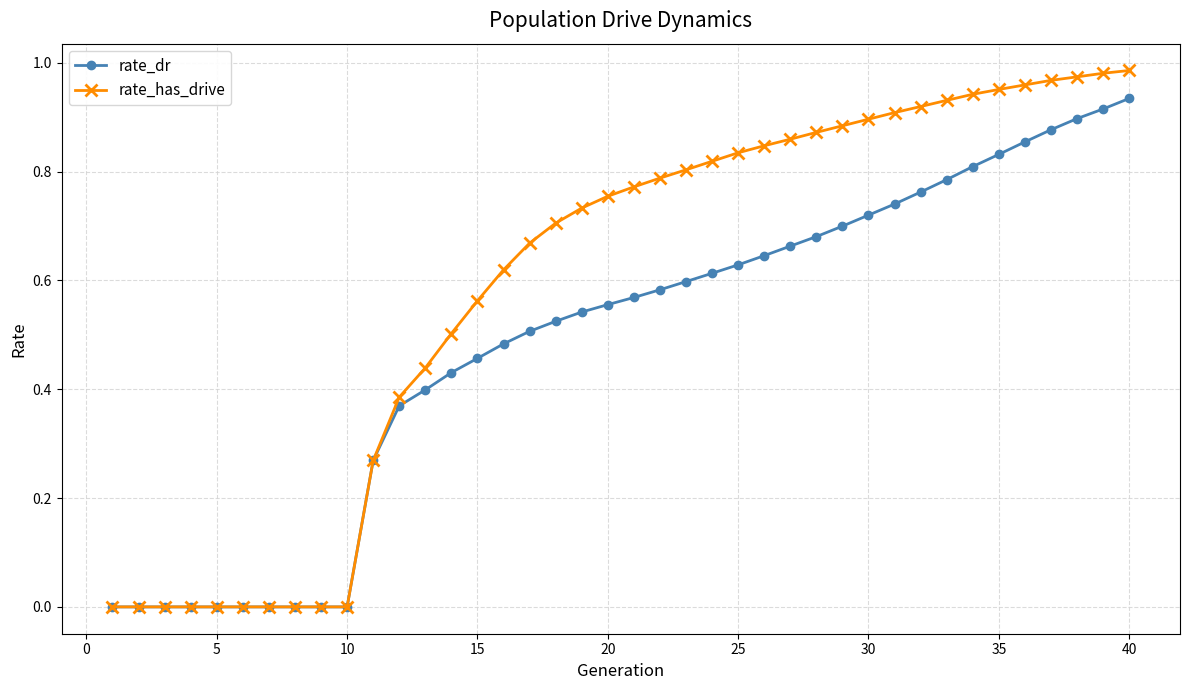

Which series has the largest range (max minus min)?

rate_has_drive